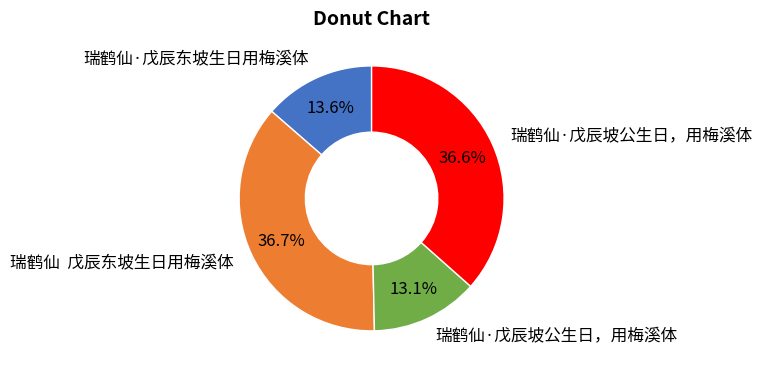

Is there any slice that represents more than half of the pie?

No